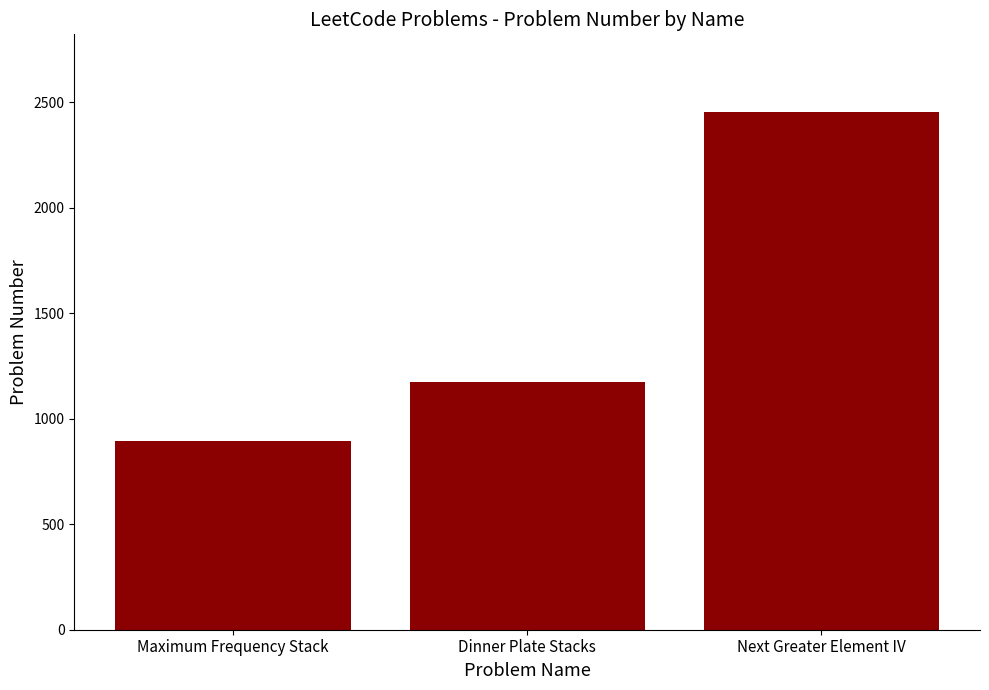

Are the bars horizontal?

No